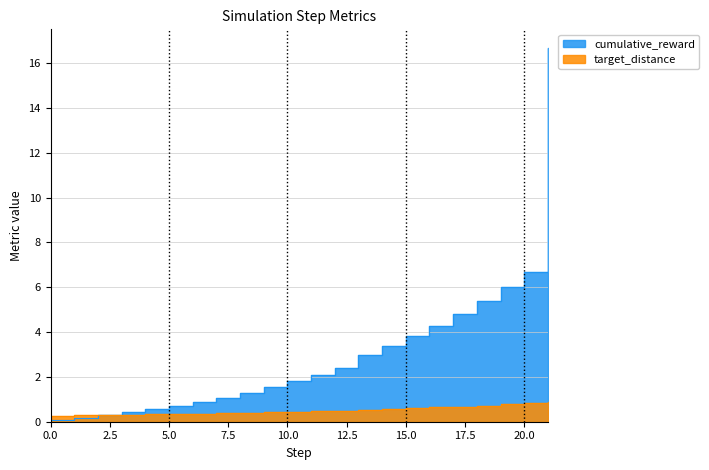

How many data points does each series have?

22